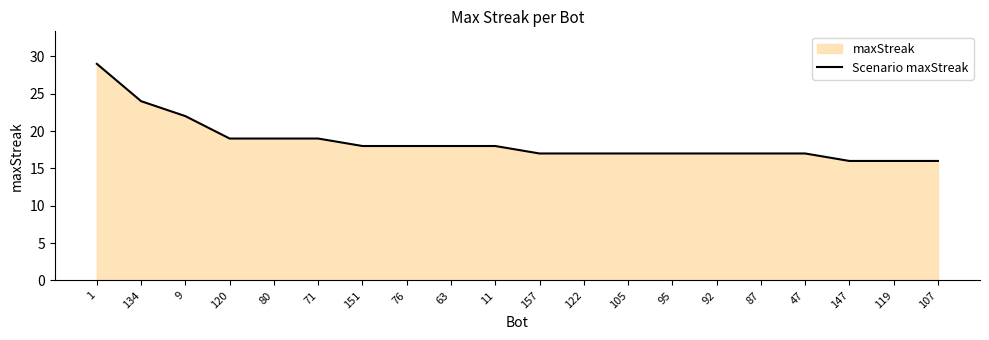

How many lines are shown in the chart?

1